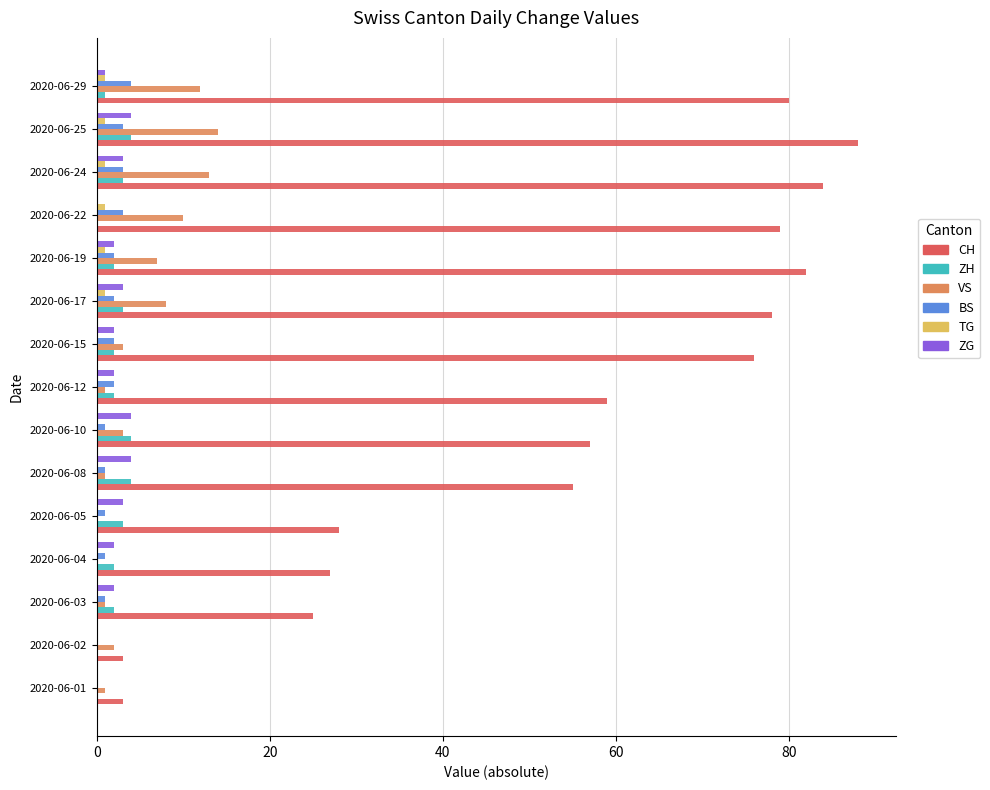

Between 2020-06-02 and 2020-06-12, which series saw the biggest shift?

CH